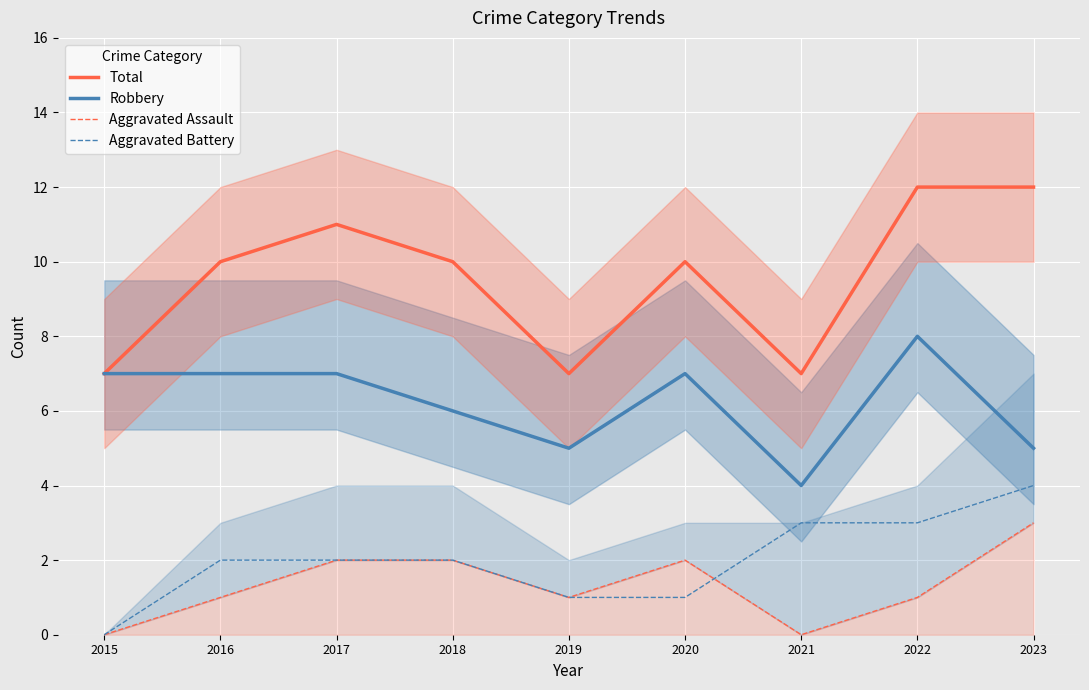

What are all the series names shown in the legend?

Total, Robbery, Aggravated Assault, Aggravated Battery